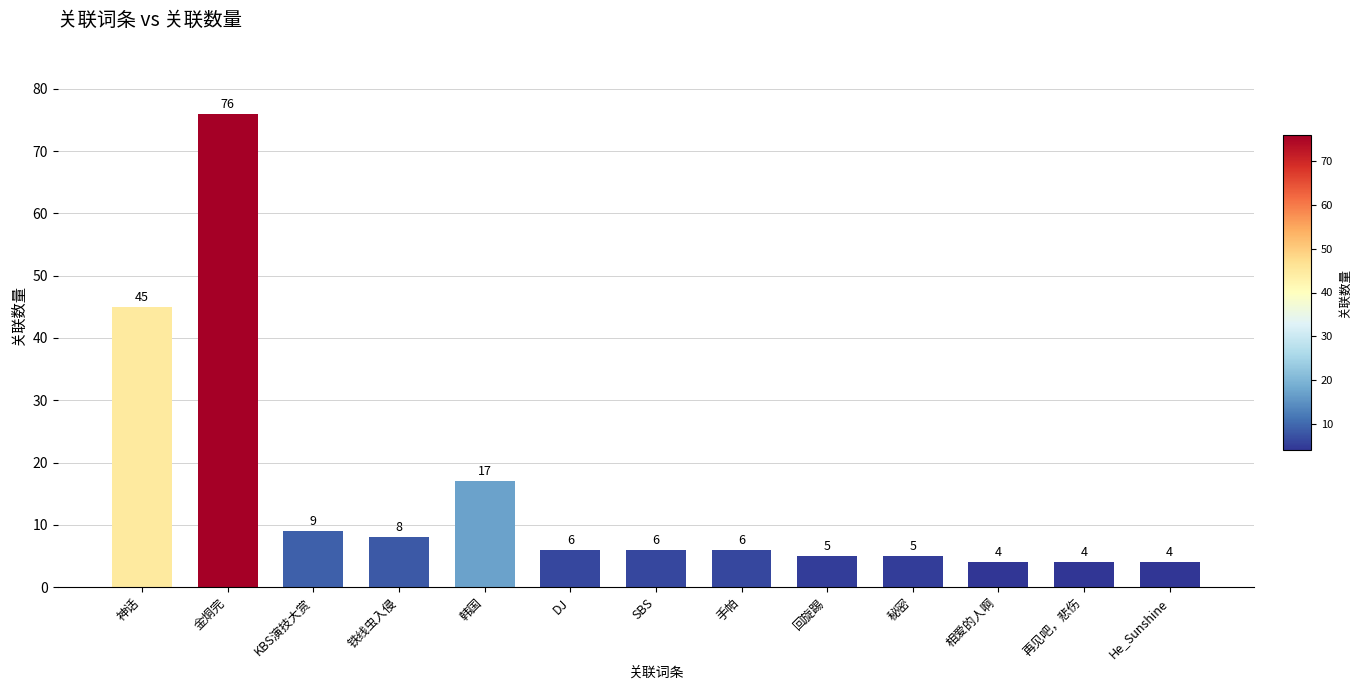

What is the label of the 2nd bar from the right?

再见吧，悲伤